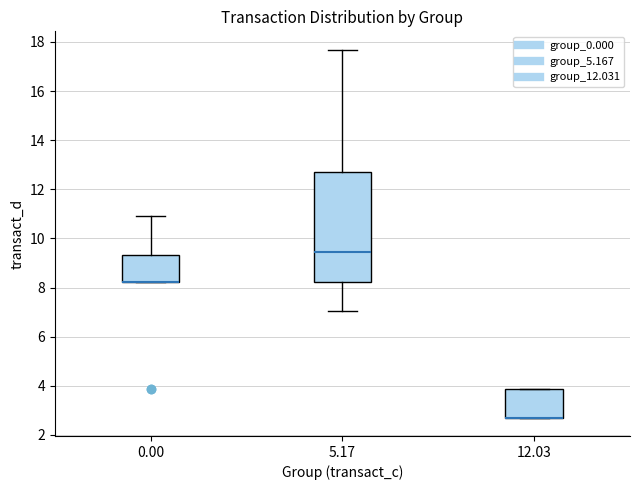

Reading left to right, read every box against the y-axis: the position of its median line, the range the box covers, and the ends of its whiskers. The values are not printed on the chart, so give them approximately, as read against the axis.

0.00: median 8.2 (drawn on the box's lower edge), box 8.2 to 9.4, whiskers 8.2 to 11.0
5.17: median 9.4, box 8.2 to 12.8, whiskers 7.0 to 17.6
12.03: median 2.8 (drawn on the box's lower edge), box 2.8 to 3.8, whiskers 2.8 to 3.8